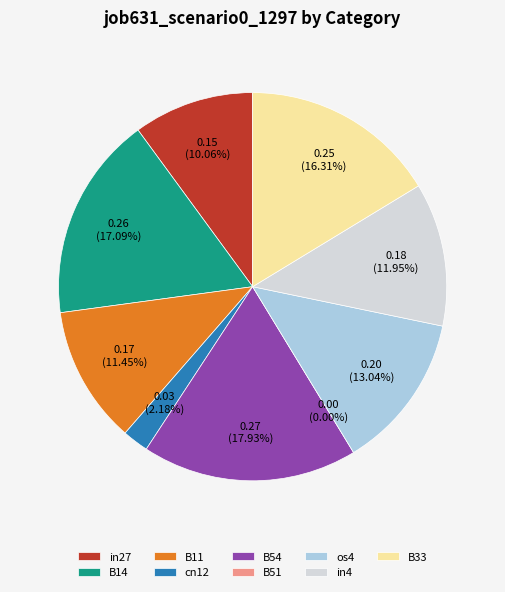

Rank the categories by value from highest to lowest.

B54, B14, B33, os4, in4, B11, in27, cn12, B51